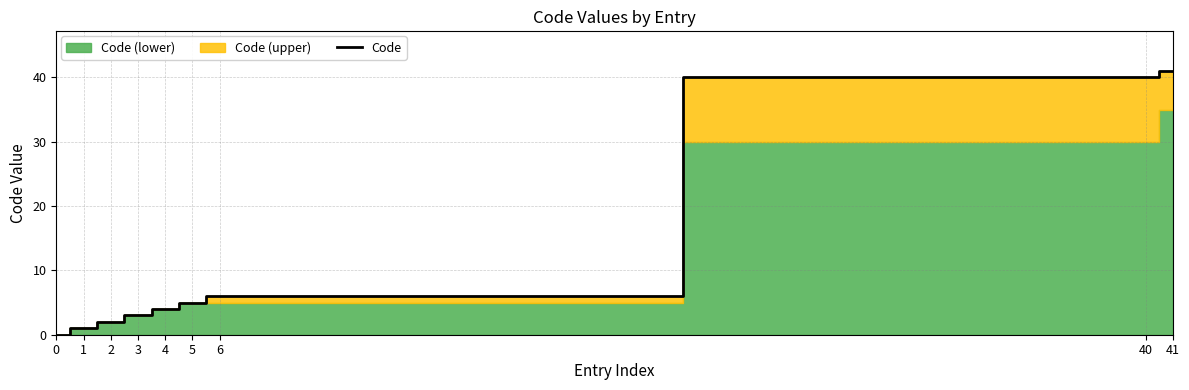

List the labels in order of value, smallest first.

0, 1, 2, 3, 4, 5, 6, 40, 41